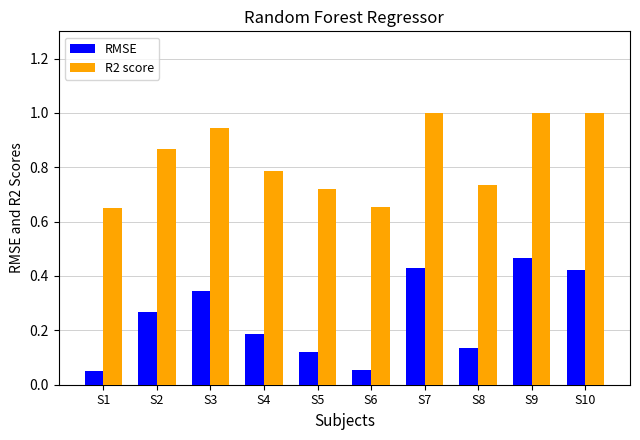

Rank the series by their maximum value, from lowest to highest.

RMSE, R2 score